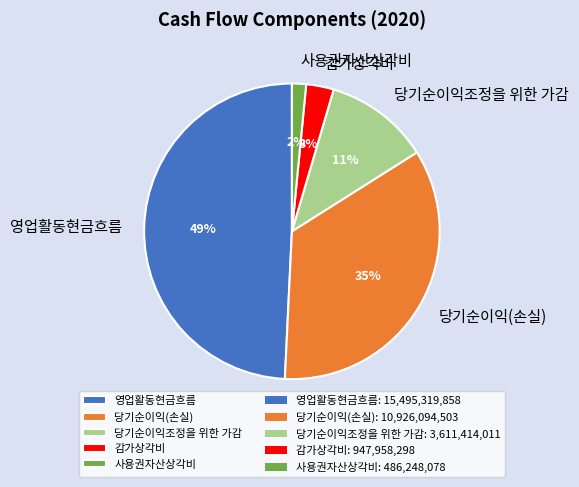

Which slice is the smallest?

사용권자산상각비